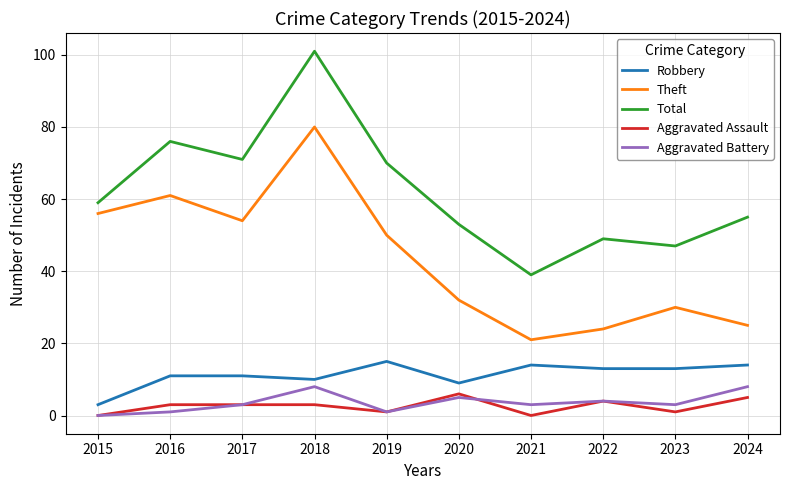

What is the average value of the Theft series?

43